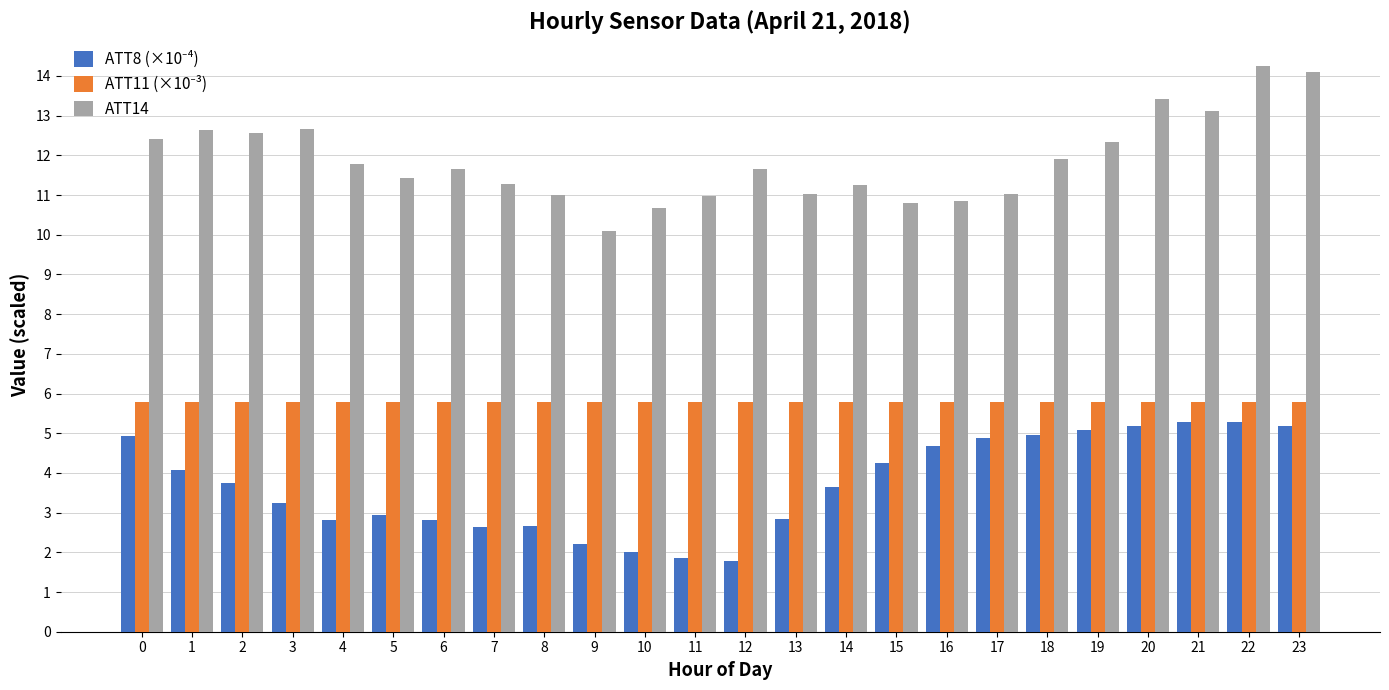

How many groups of bars are there?

24